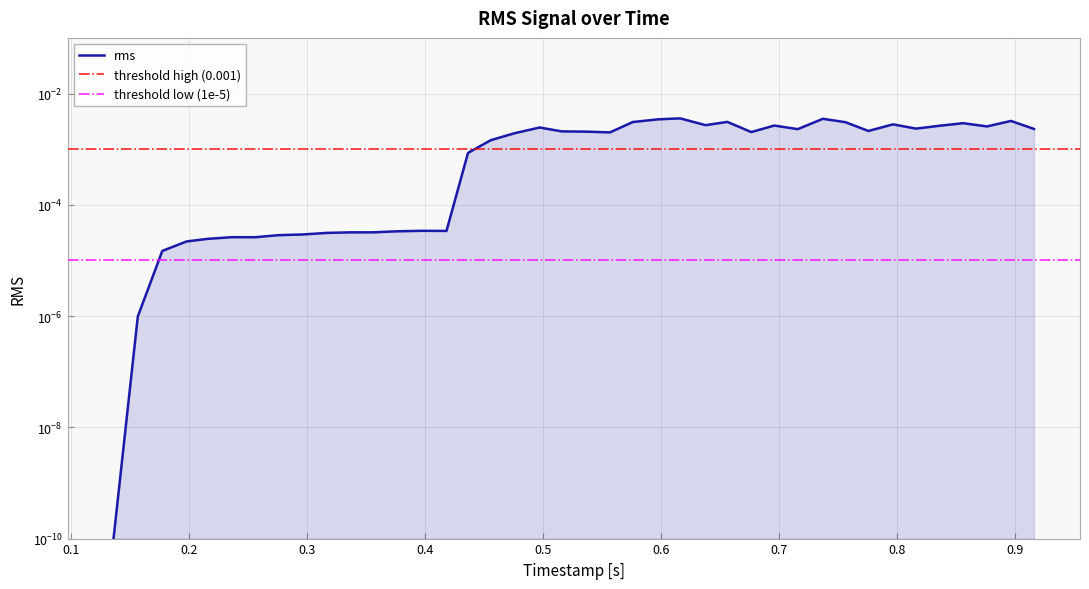

Which category has the highest value across all series?

0.616078802